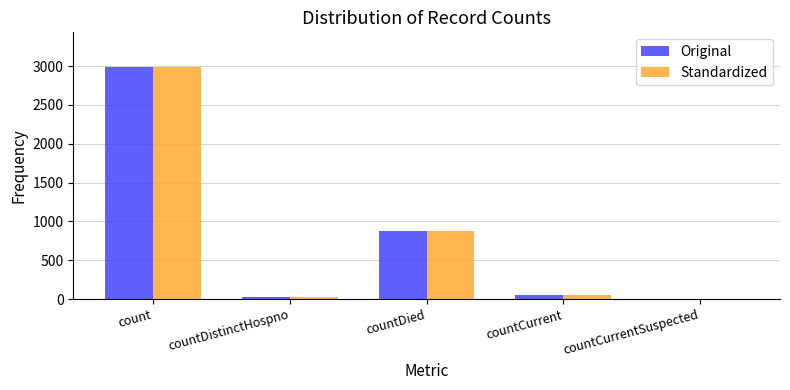

Reading left to right, extract all data points from this chart.

Original: count=2986	countDistinctHospno=29	countDied=872	countCurrent=55	countCurrentSuspected=0
Standardized: count=2986	countDistinctHospno=29	countDied=872	countCurrent=55	countCurrentSuspected=0